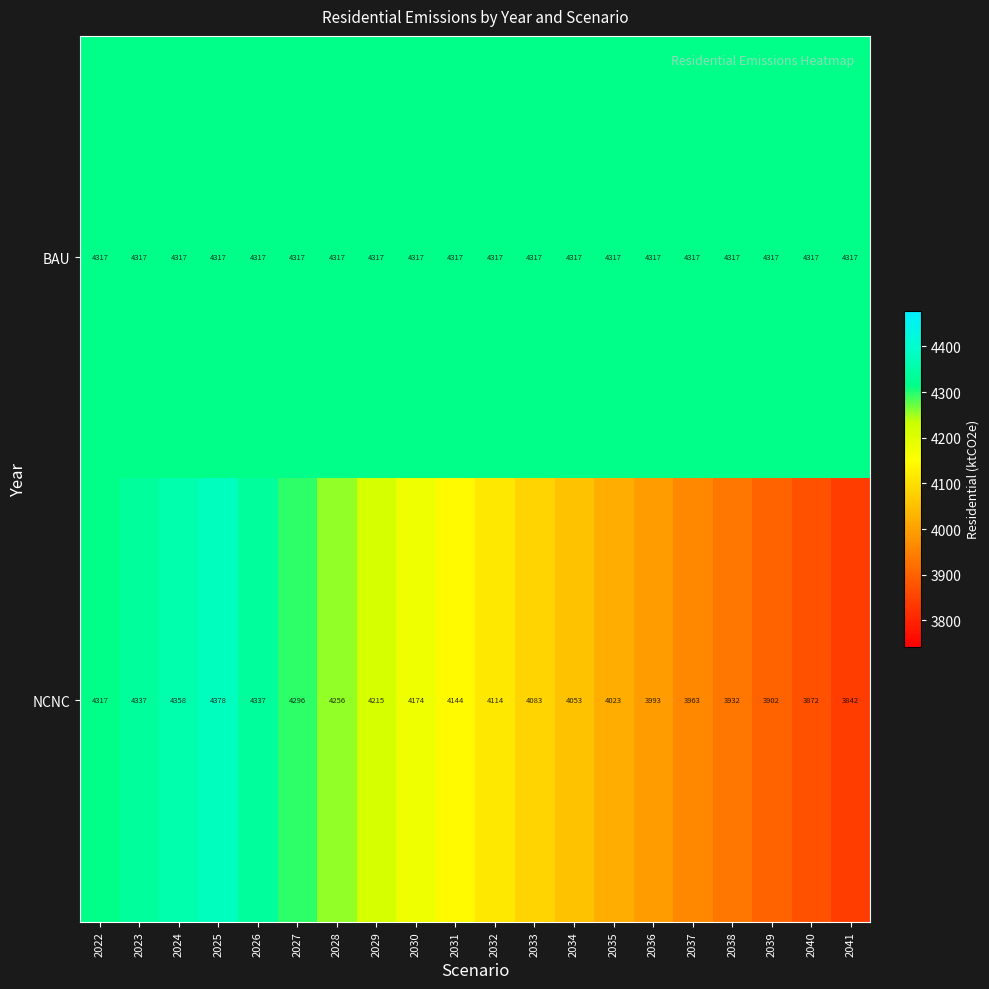

What is the difference between the highest and lowest values at 2034?

264